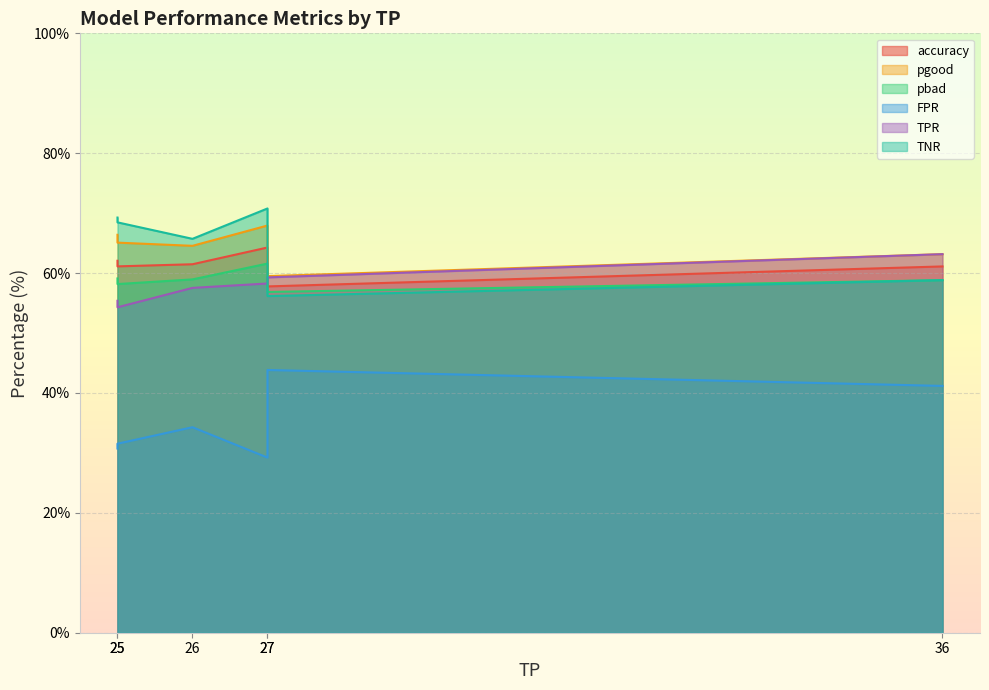

What is the difference between the maximum and second lowest values in the pgood series?

4.8